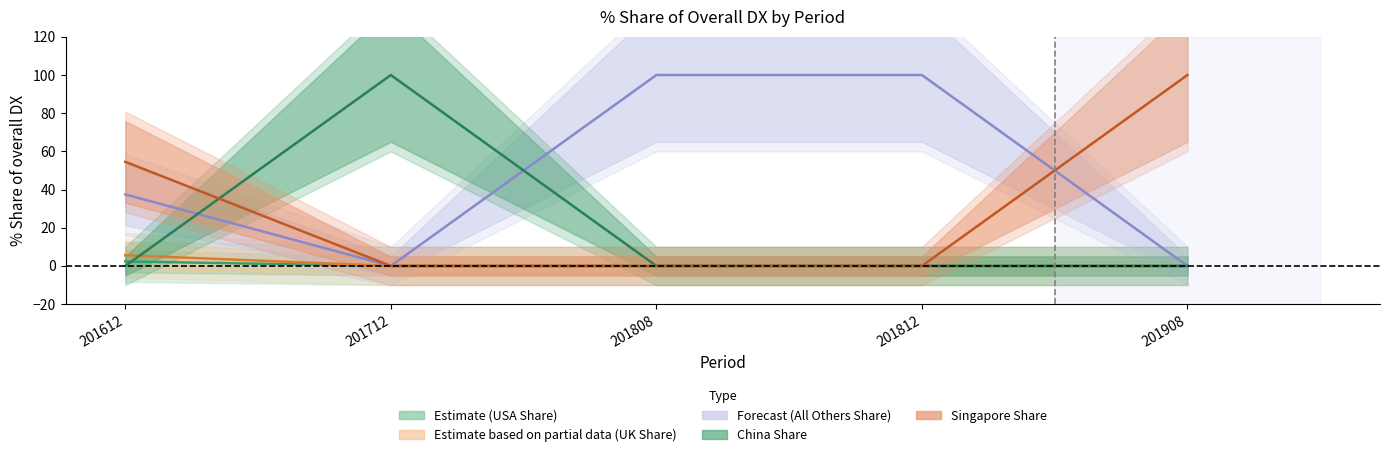

Which has a higher value, 201612 or 201712?

201612